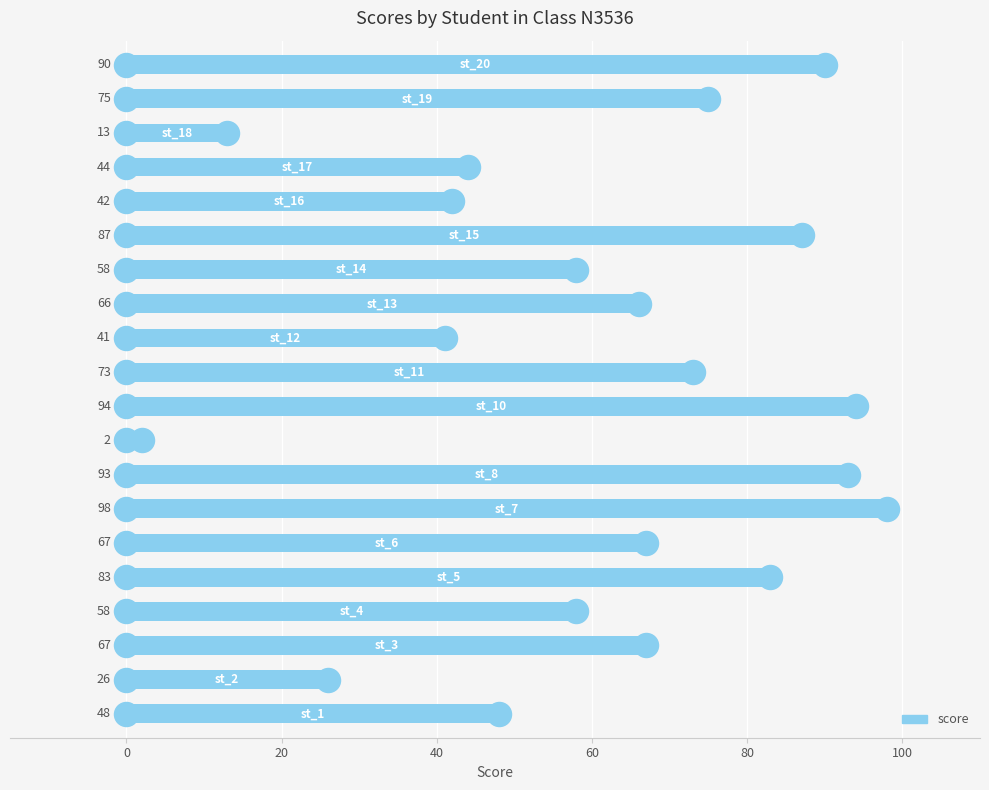

Which has a higher value, 10 or 0?

10